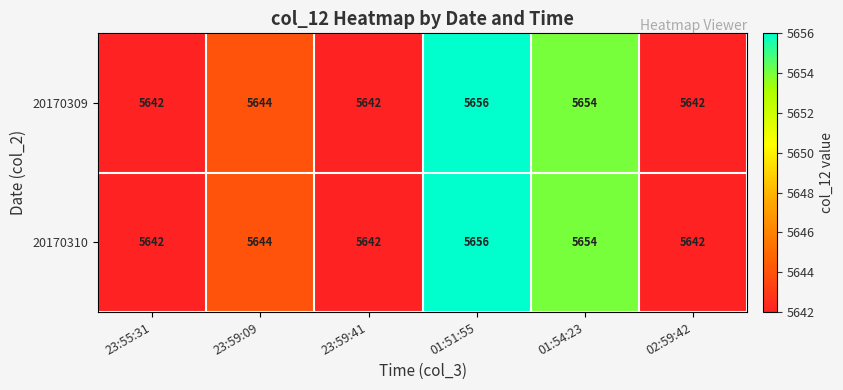

The value of 20170309 at 23:59:41 is 8944. True or false?

False